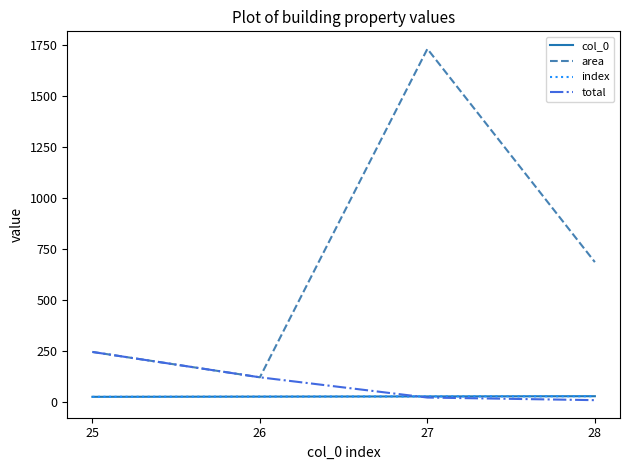

Rank the series at 28 from highest to lowest value.

area, col_0, index, total